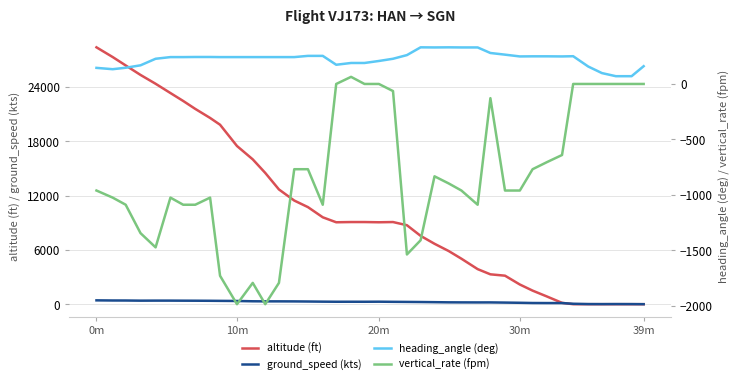

True or false: ground_speed (kts) and vertical_rate (fpm) intersect in this chart.

False